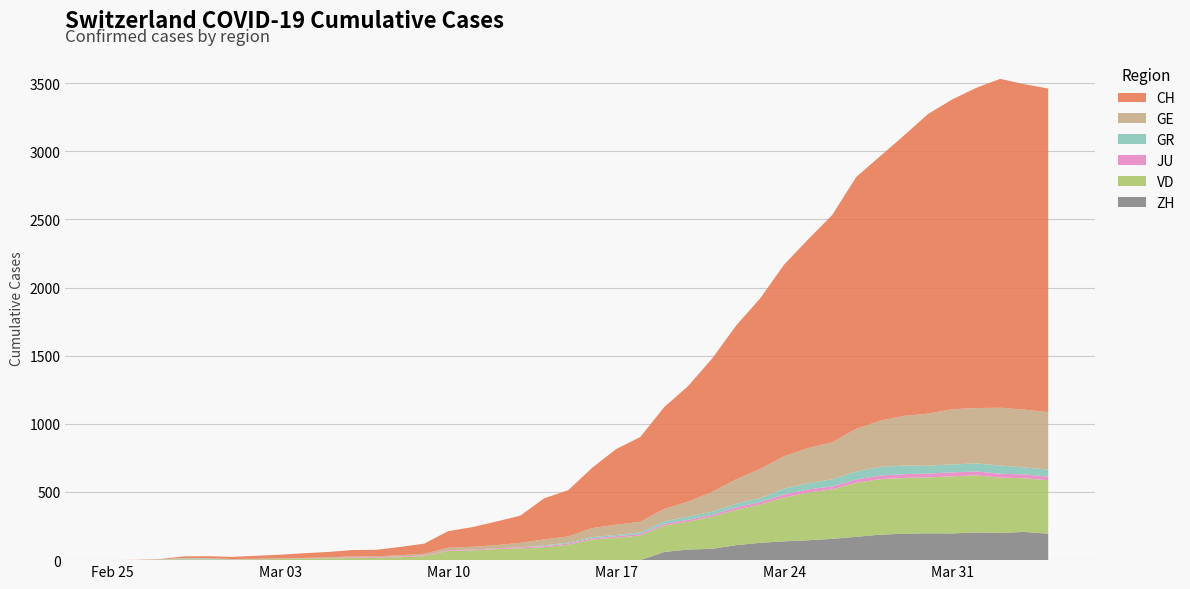

Reading left to right, extract all data points from this chart.

CH: 0	1	2	13	15	16	22	27	35	39	47	48	61	74	122	144	173	199	302	339	443	555	621	747	849	979	1129	1252	1406	1532	1667	1848	1941	2058	2199	2273	2349	2413	2388	2374
GE: 0	1	1	2	3	3	3	4	4	5	7	7	9	13	18	20	23	33	43	46	66	75	78	92	109	145	179	214	238	258	272	313	339	365	382	405	406	424	424	421
GR: 0	0	0	6	6	0	0	0	0	0	0	0	0	0	0	0	0	0	6	6	9	9	13	18	24	24	27	29	43	45	52	58	63	63	58	58	59	60	51	52
JU: 0	0	1	1	1	1	1	1	1	2	5	5	5	5	5	6	6	8	8	9	9	11	11	12	14	13	18	18	22	23	22	25	27	28	28	29	29	29	28	27
VD: 0	0	4	6	4	4	6	8	11	14	15	16	22	29	68	72	81	86	95	113	151	165	180	194	204	236	259	281	322	350	363	396	407	409	410	419	419	405	394	392
ZH: 0	0	0	0	0	0	0	0	0	0	0	0	0	0	0	0	0	0	0	0	0	0	0	60	78	83	110	127	138	146	156	171	187	194	197	196	203	200	207	194